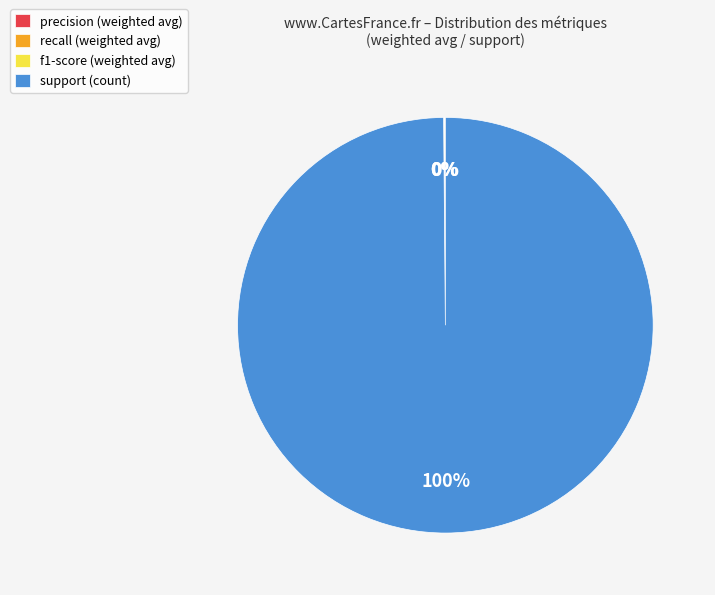

Is there any slice that represents more than half of the pie?

Yes